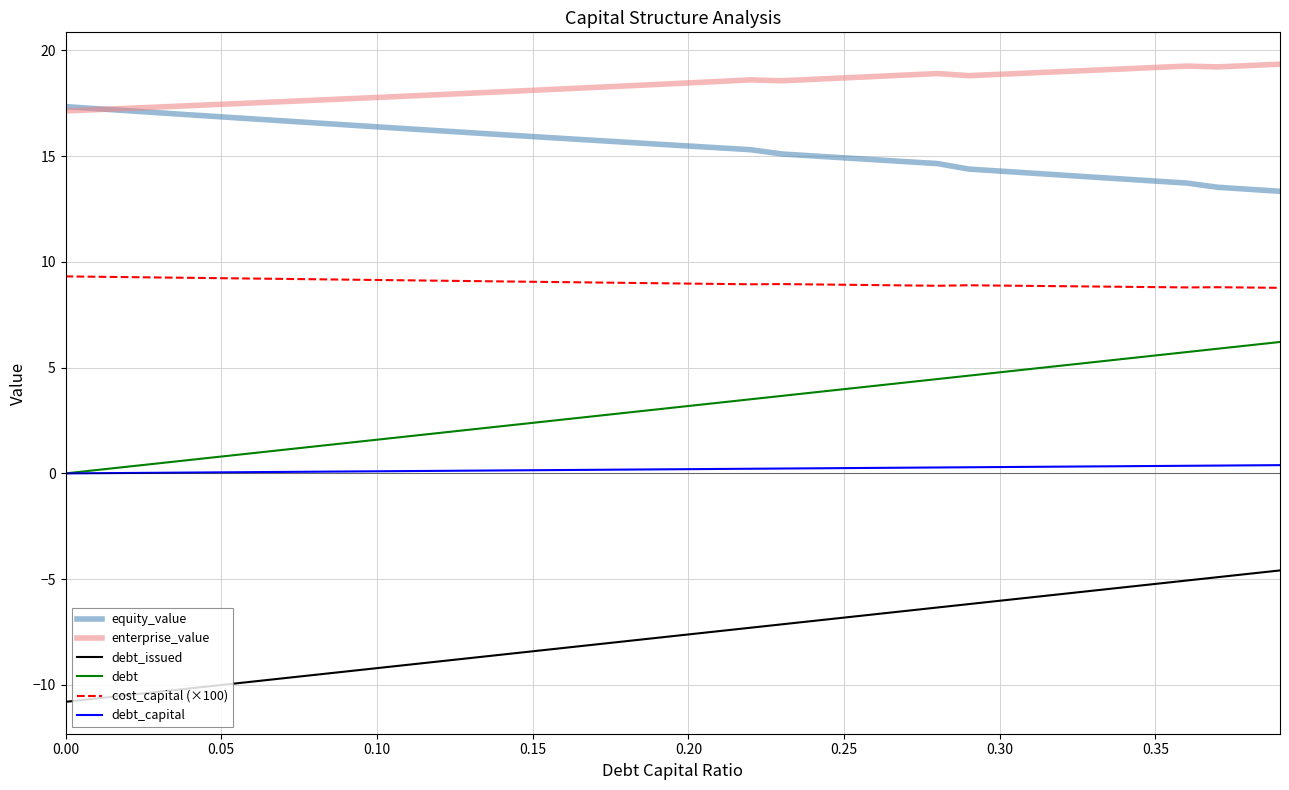

True or false: cost_capital (×100) and debt cross at least once.

False